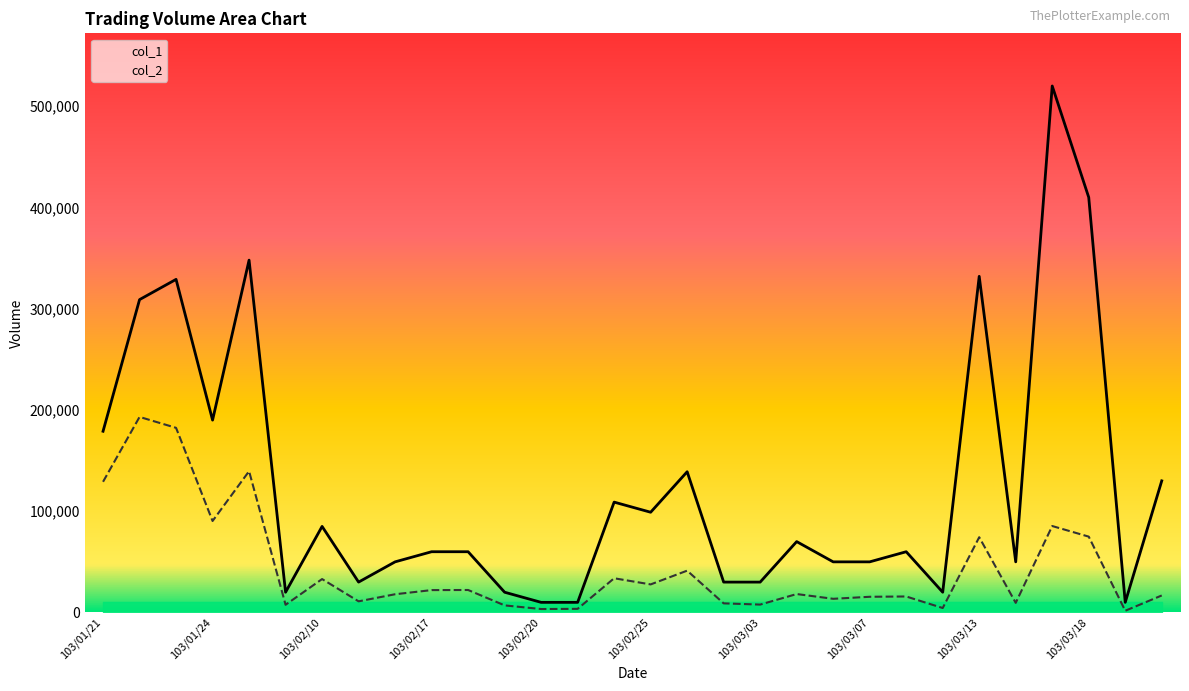

How many lines are shown in the chart?

2